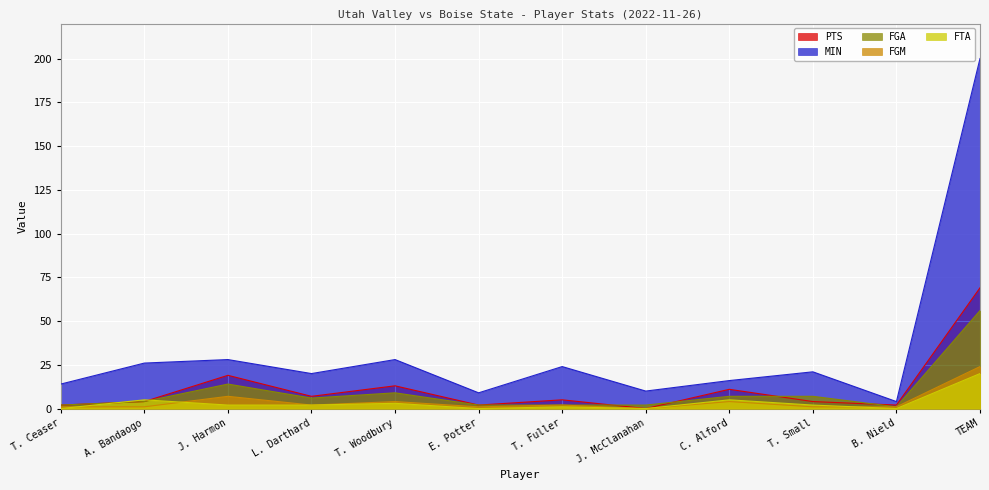

How many interior local peaks does the MIN series have?

4